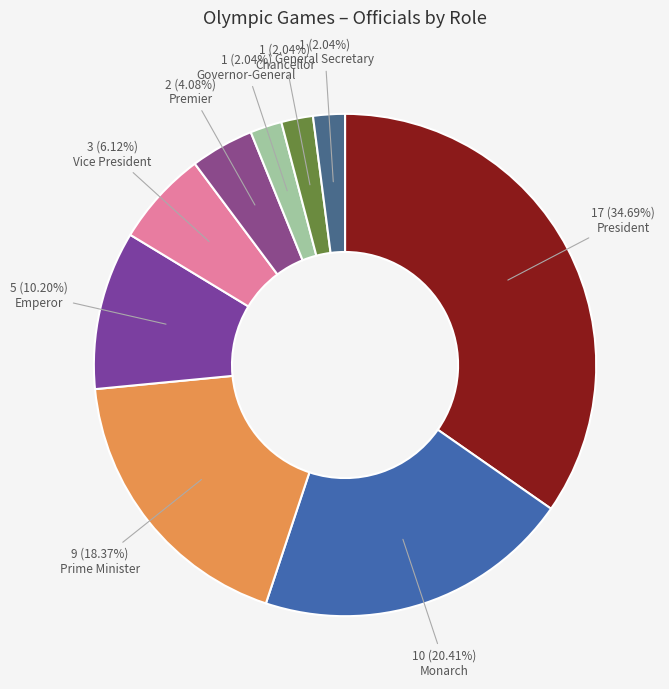

True or false: General Secretary accounts for 2% of the total.

True